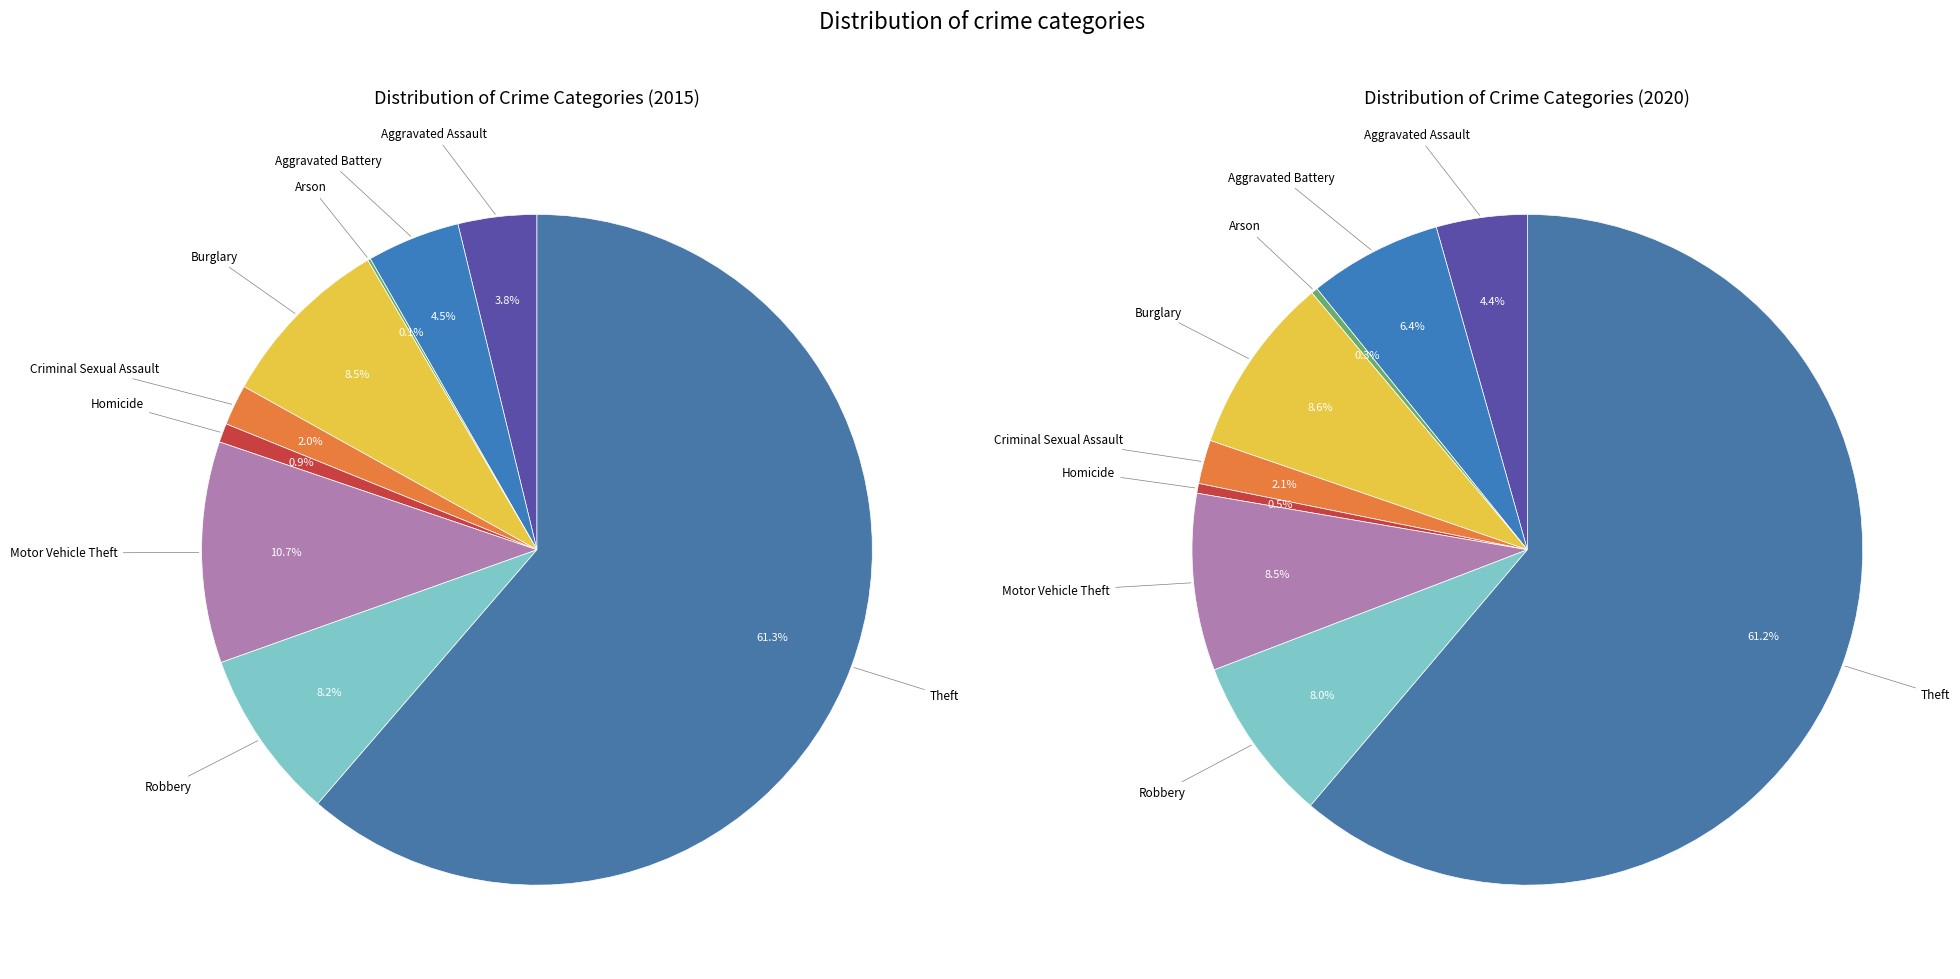

Combined, what portion of the pie is Burglary and Aggravated Battery?

13.0%